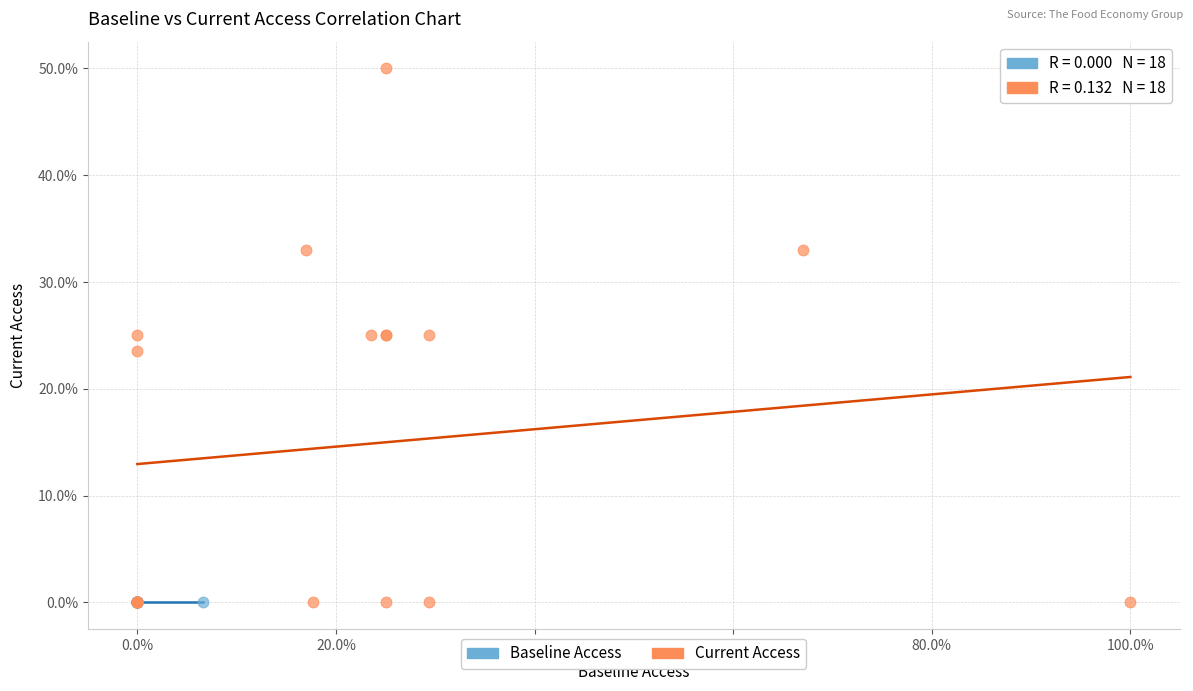

Which series contains the highest Y value?

Current Access